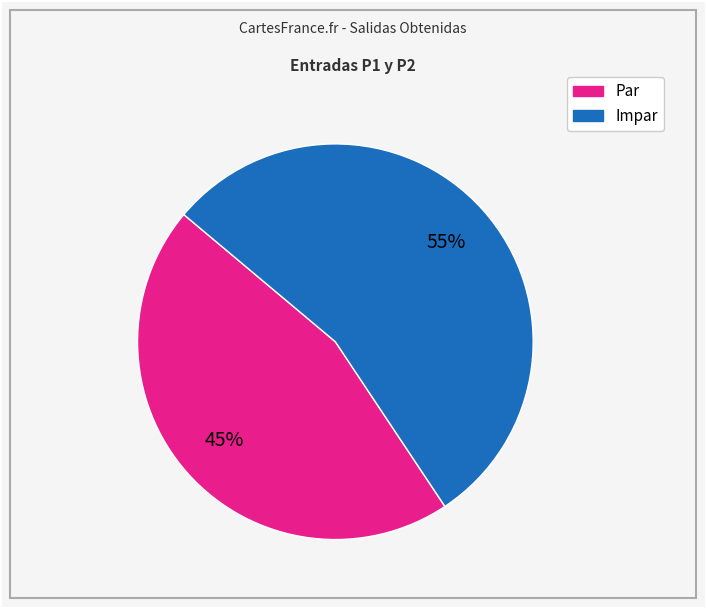

To the nearest percent, what is the average slice percentage?

50%